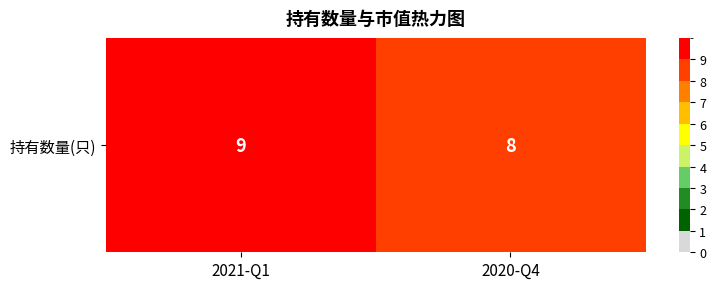

Rank the categories by value from highest to lowest.

2021-Q1, 2020-Q4